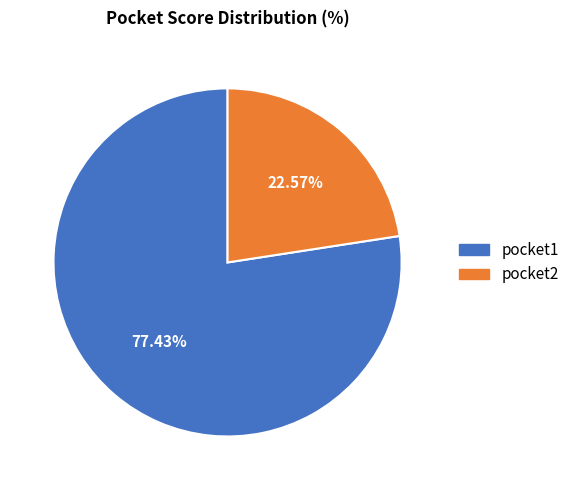

To the nearest percent, what is the difference between the pocket1 and pocket2 slice percentages?

55%